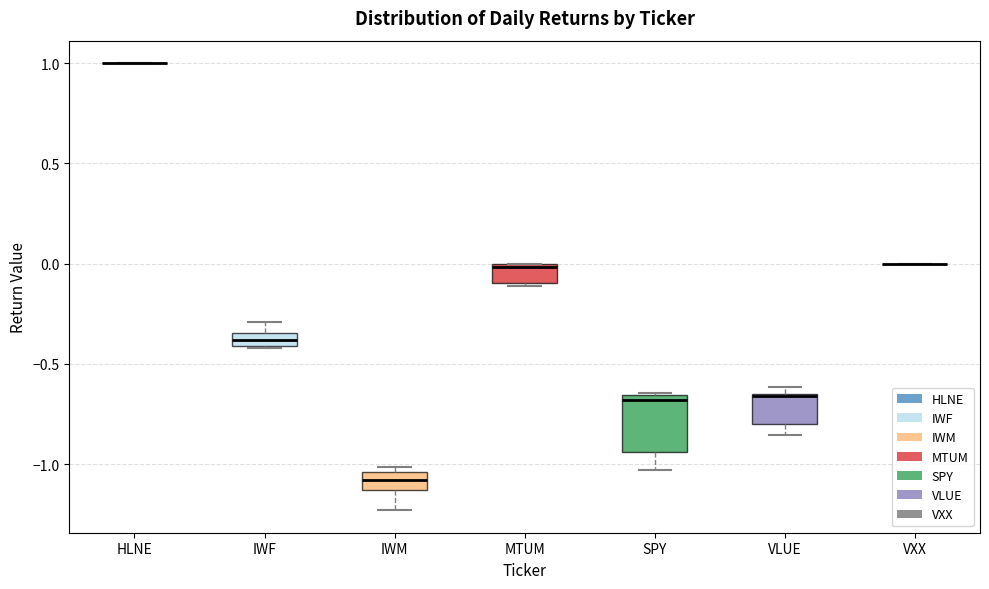

Where is the lower edge of the box for SPY on the y-axis? The values are not printed on the chart, so give them approximately, as read against the axis.

-0.95